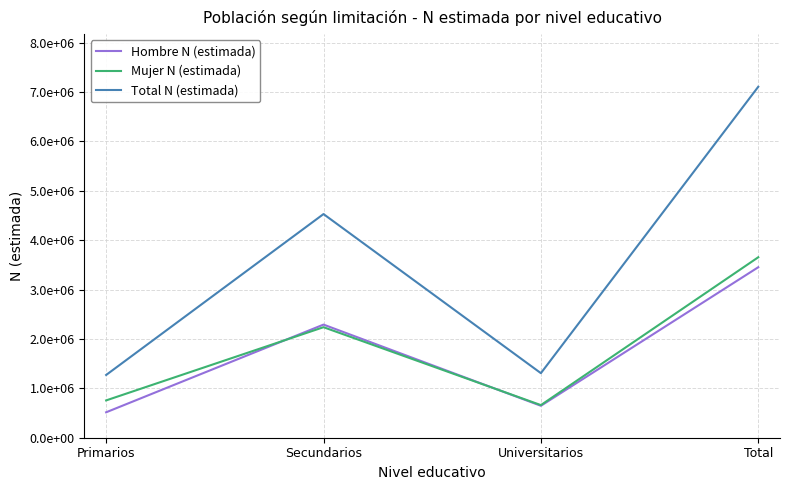

Does the chart display data point markers on the line(s)?

No